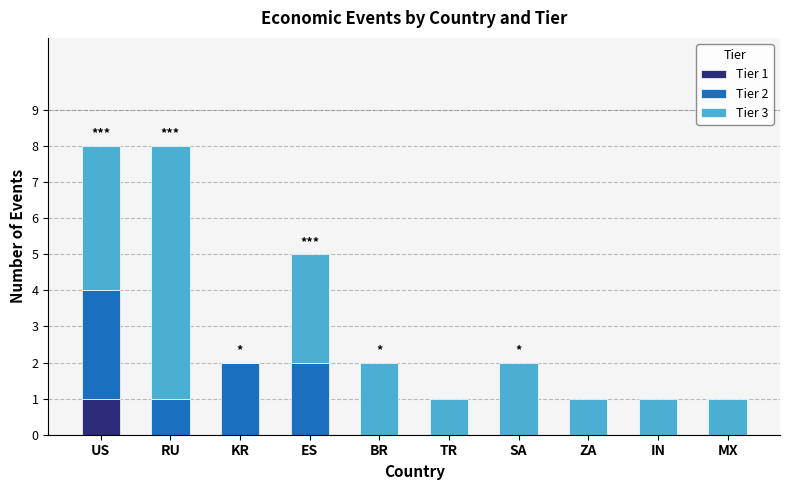

Are the bars horizontal?

No